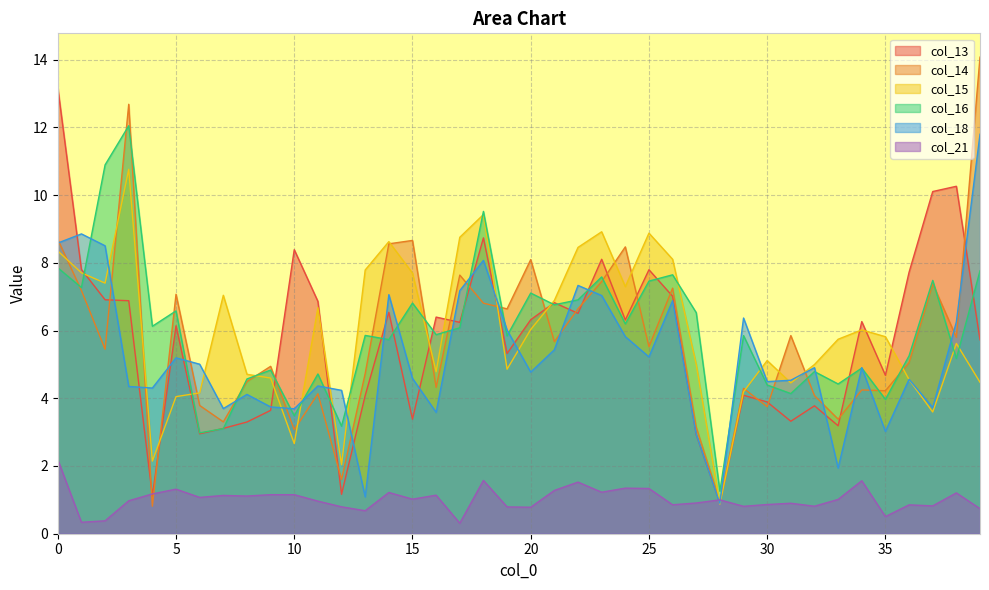

What is the difference between the highest and lowest values at 15?

7.6